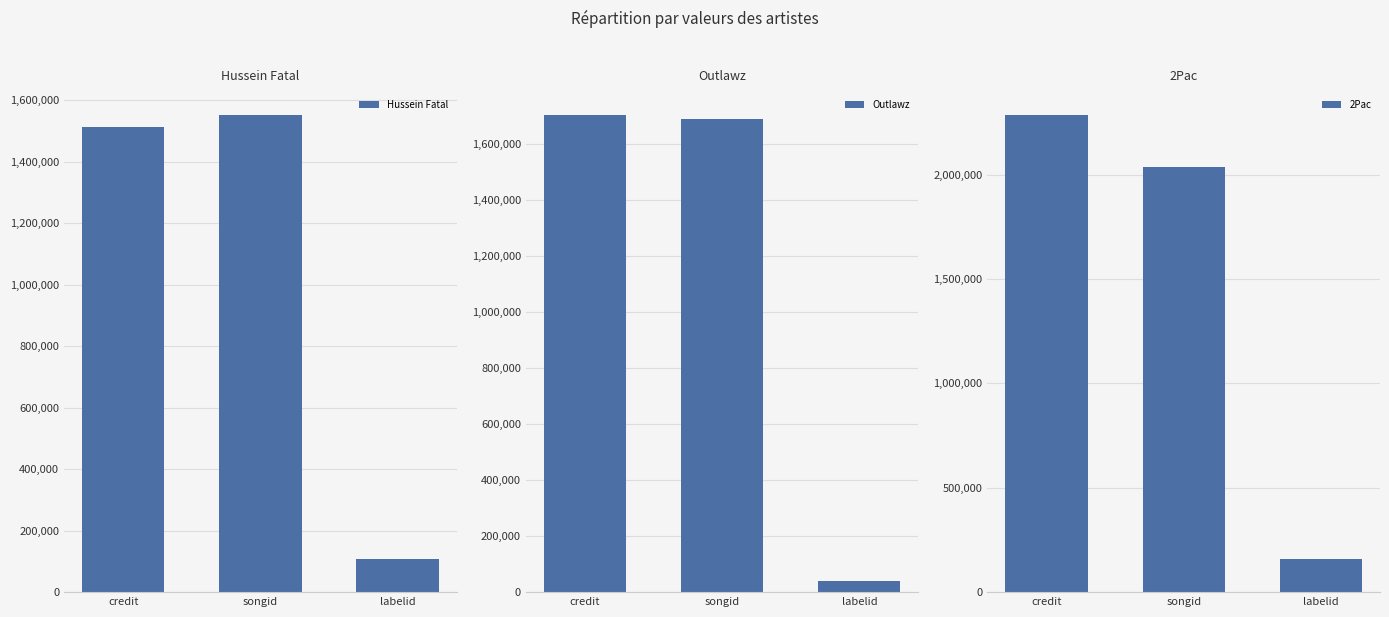

Between labelid and credit, which is larger?

credit